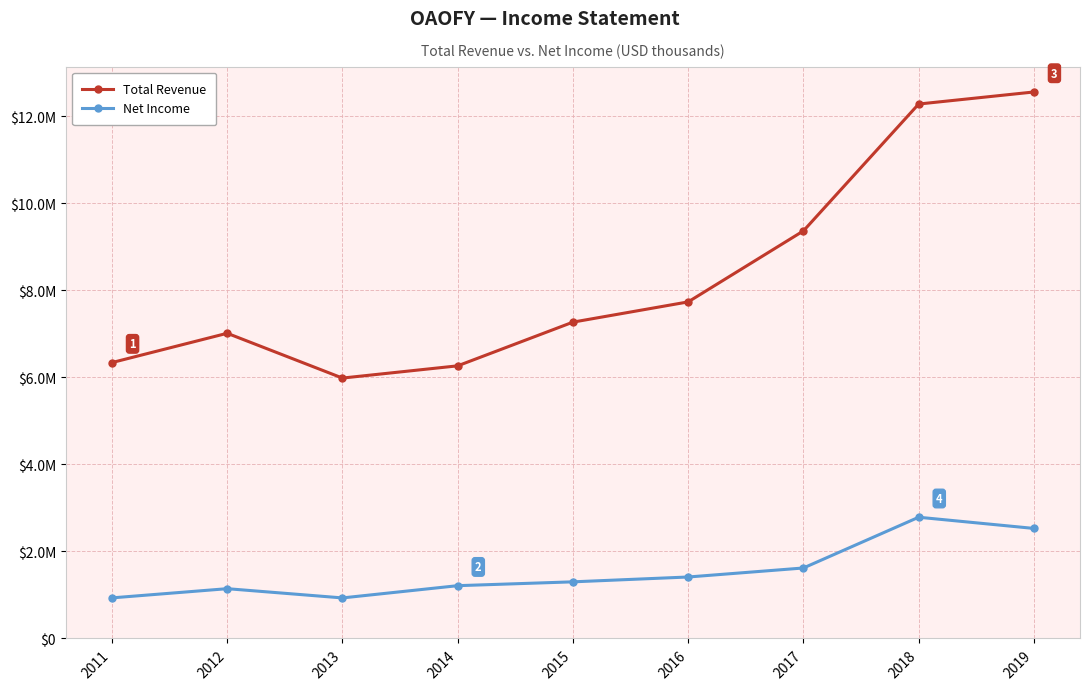

Which series has the largest total across all categories?

Total Revenue